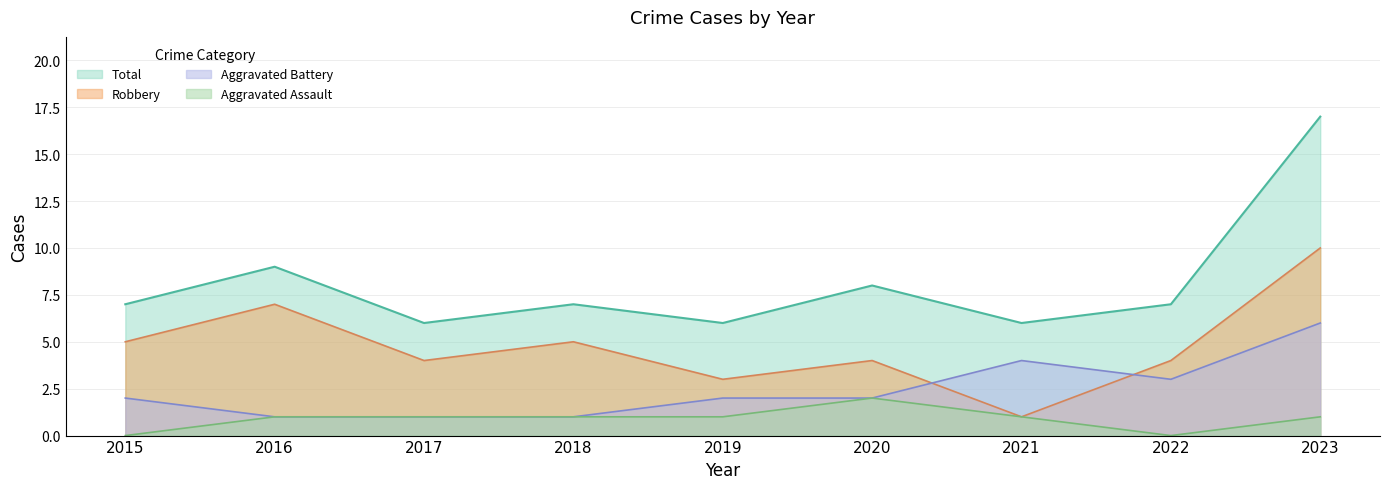

What is the value of the Aggravated Assault point at the 6th from the left?

2